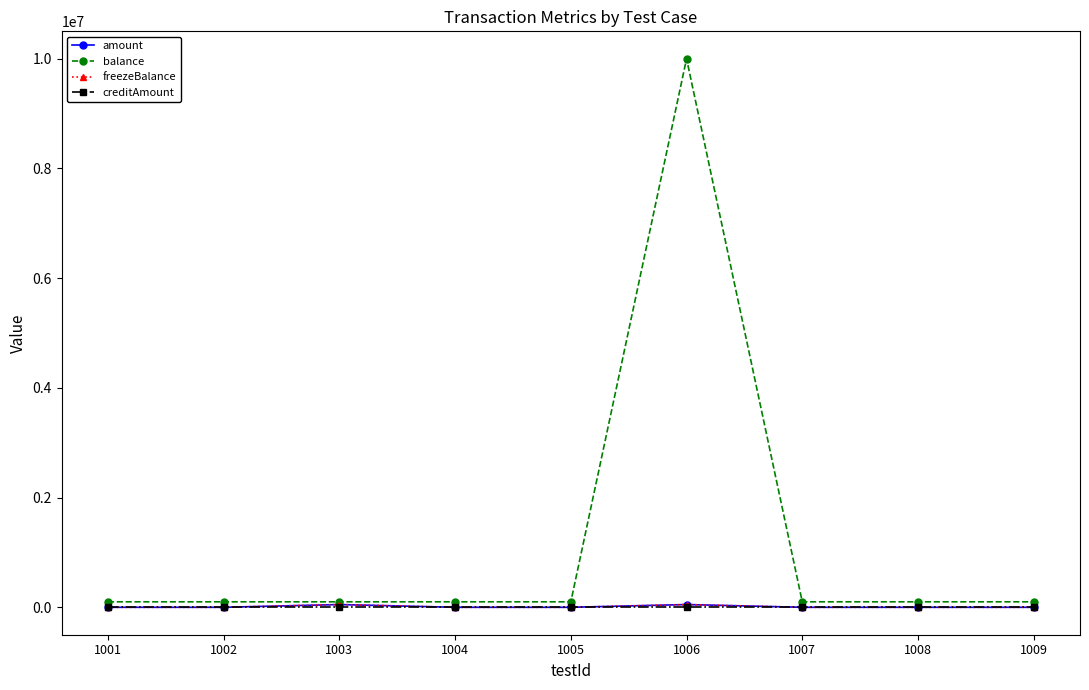

Which series has the largest range (max minus min)?

balance